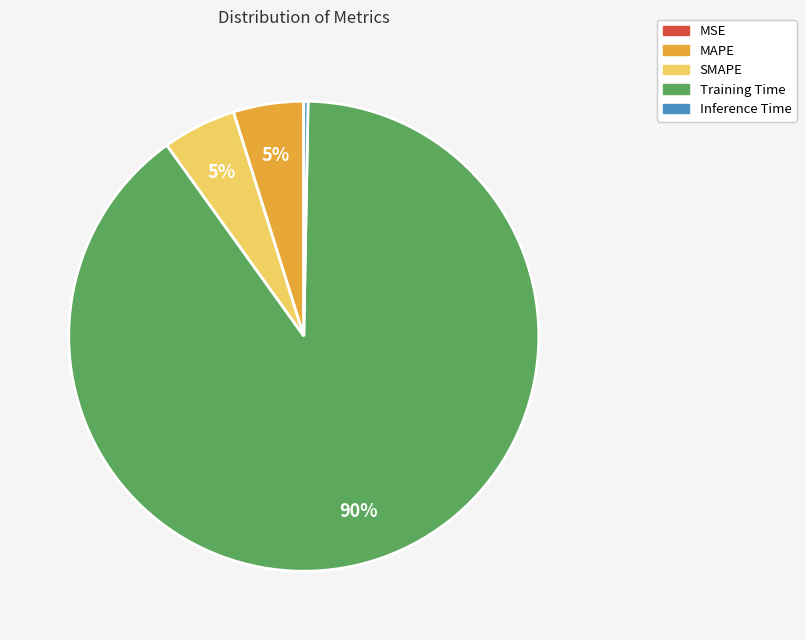

To the nearest percent, what is the difference between the Inference Time and Training Time slice percentages?

90%